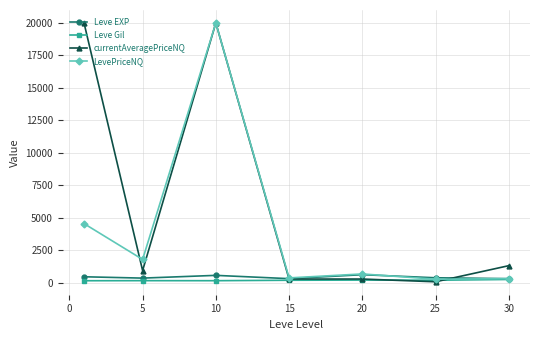

Which series has the largest total across all categories?

currentAveragePriceNQ